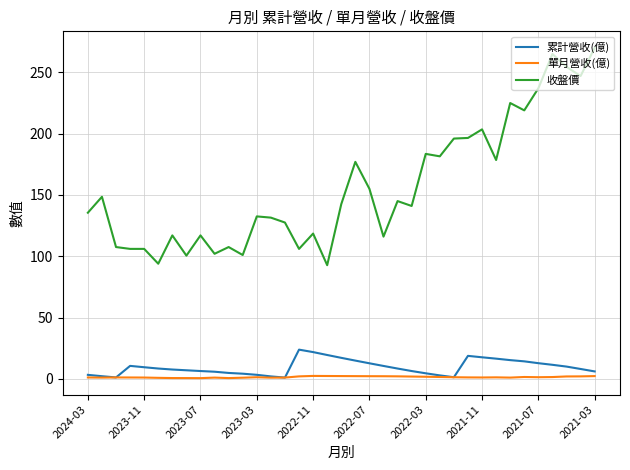

Which series has the largest total across all categories?

收盤價